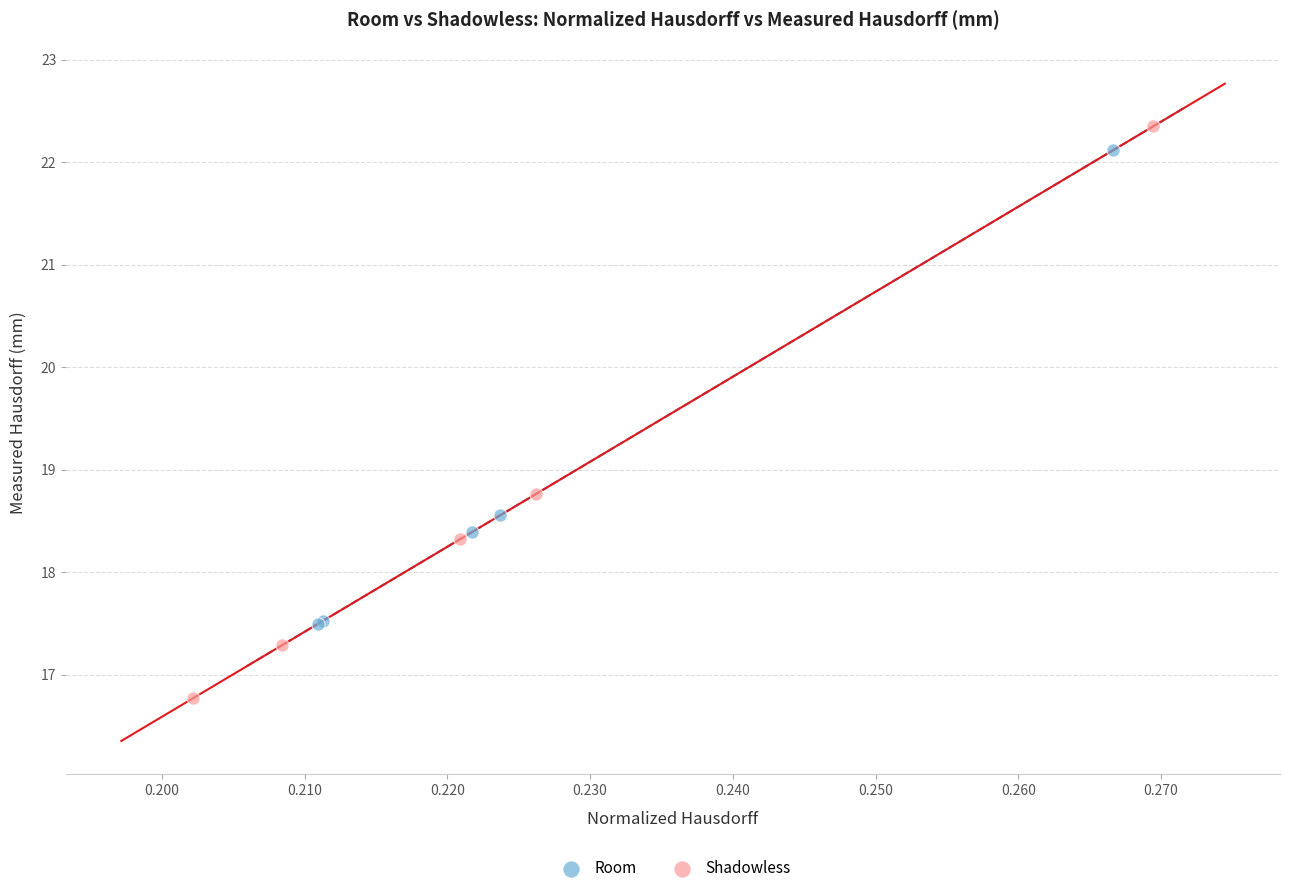

Which series reaches the minimum Y coordinate?

Shadowless